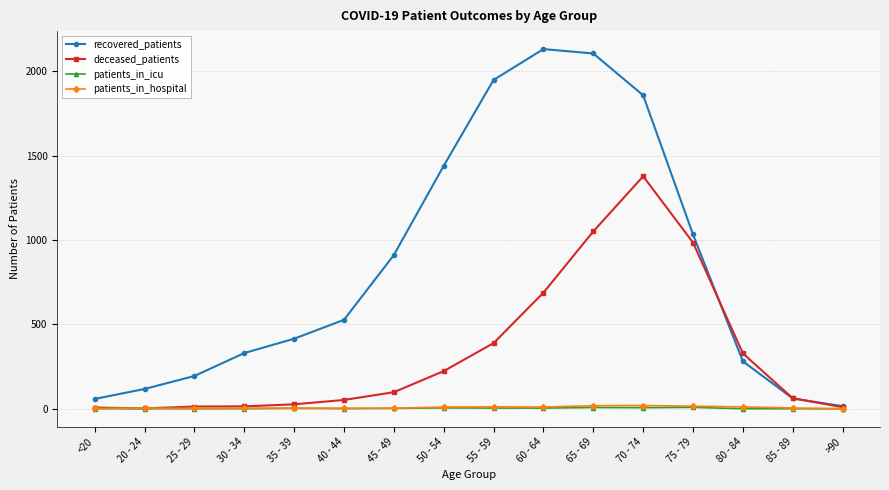

What is the spread (max minus min) of values at 65 - 69?

2099